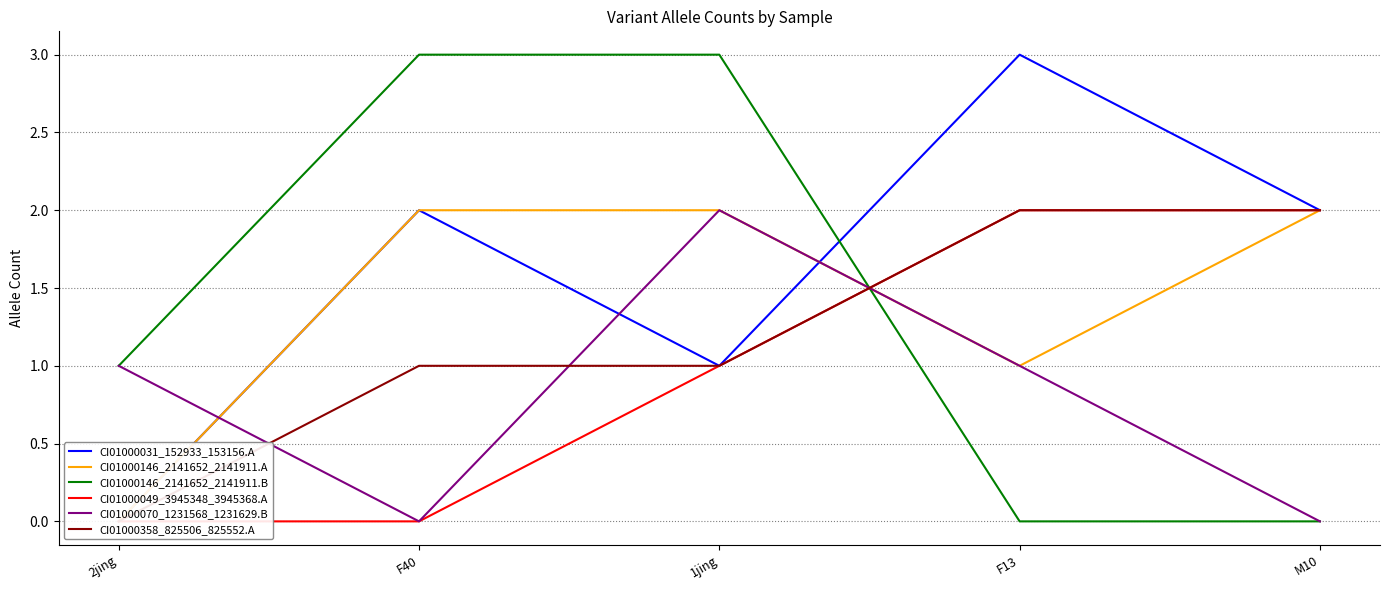

In CI01000146_2141652_2141911.A, how many points are lower than both neighbors (excluding endpoints)?

1